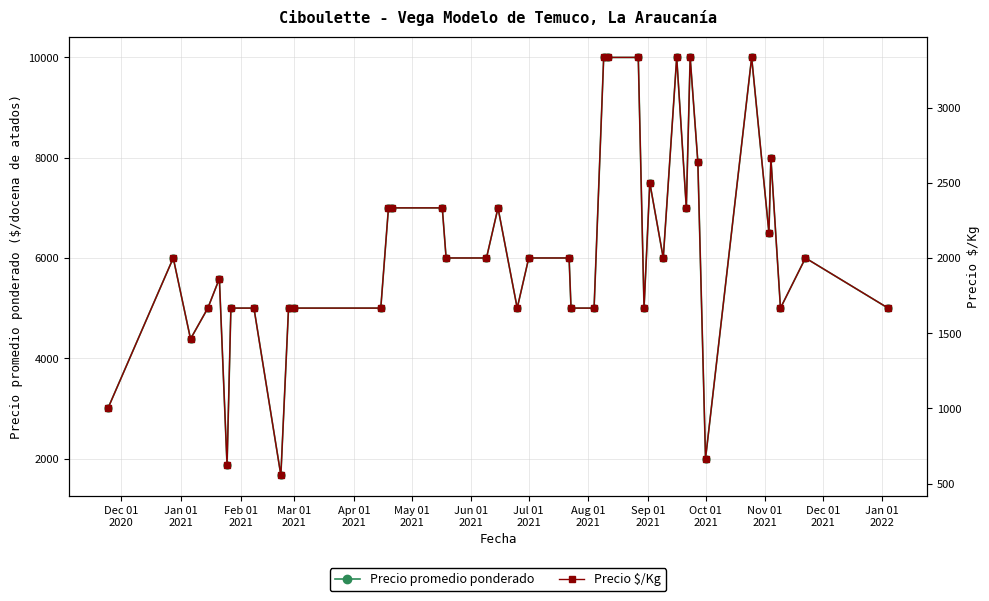

What is the average value of the Precio promedio ponderado series?

6136